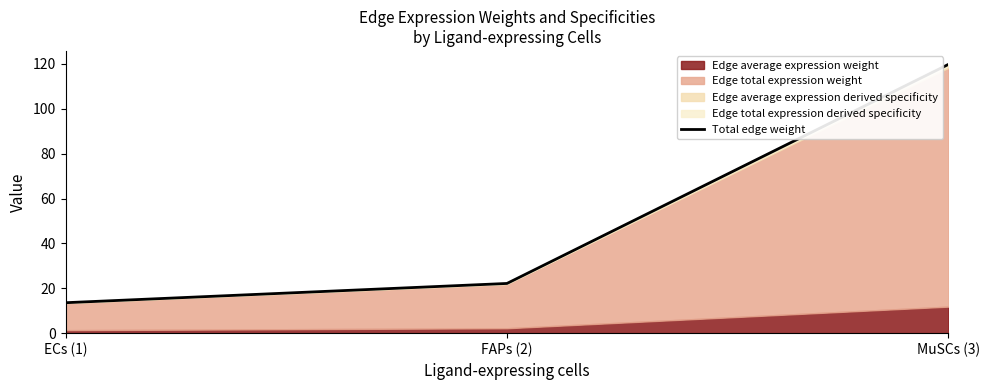

Where does the data first go above 22?

FAPs (2)